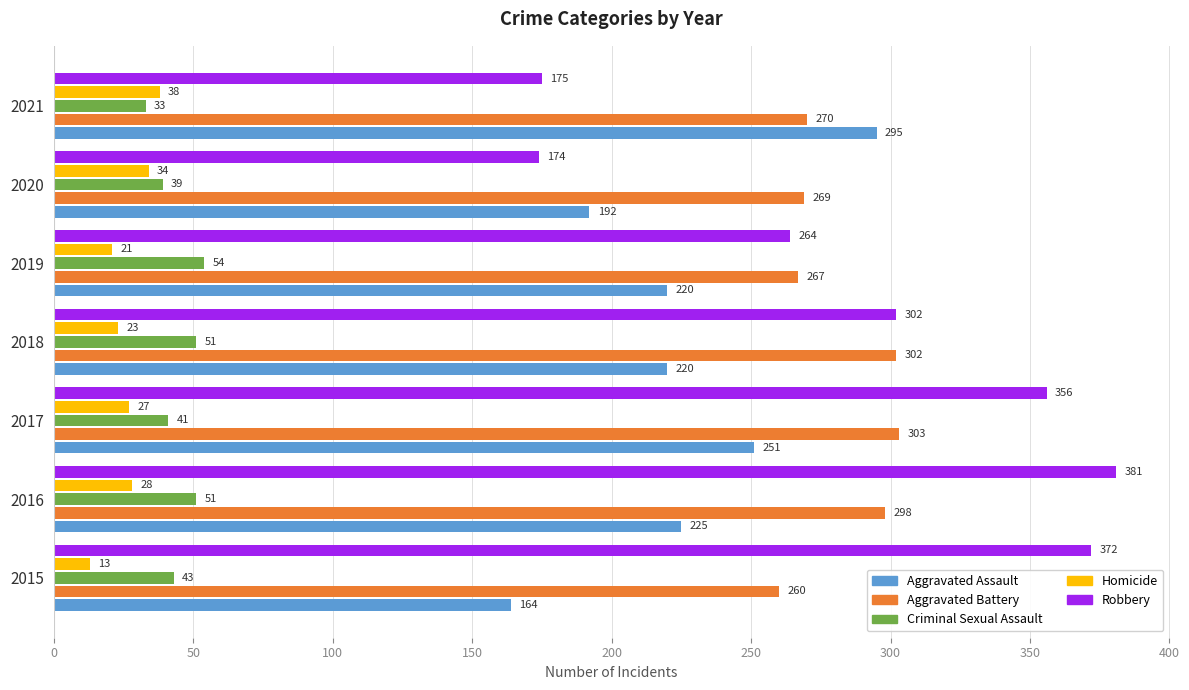

Which label corresponds to the largest value in the chart?

2016